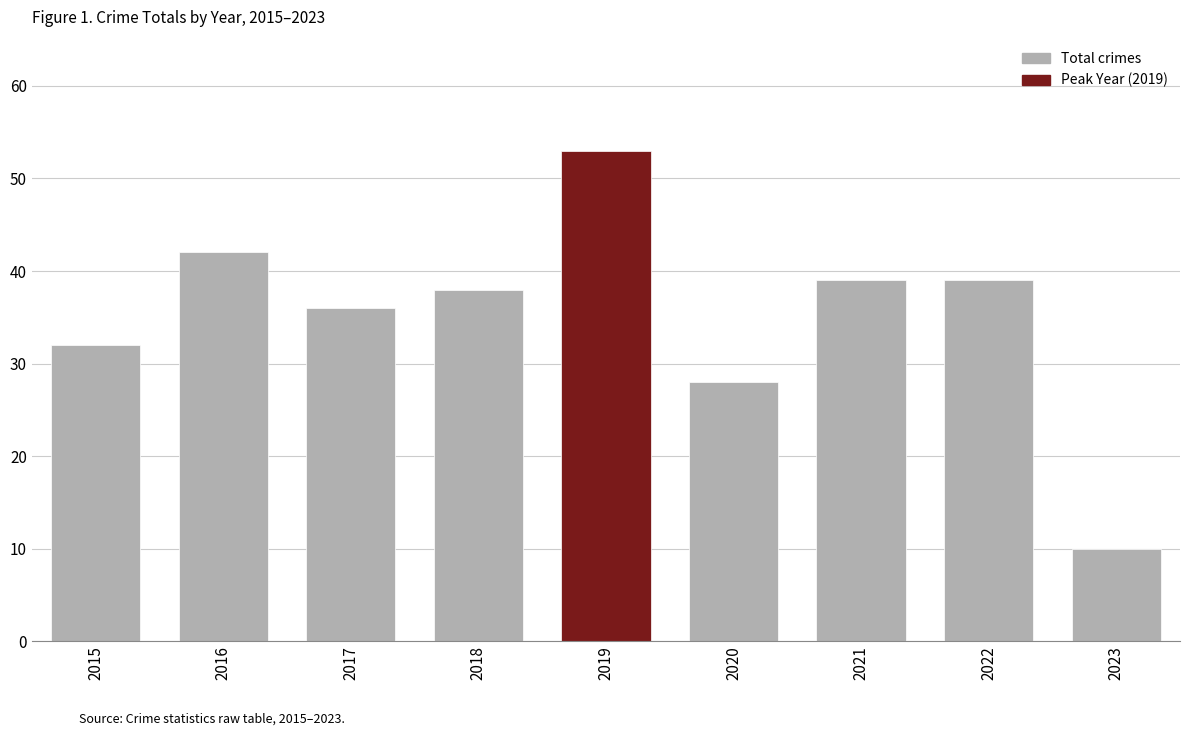

Reading right to left, transcribe all the data shown in this chart.

2023=10	2022=39	2021=39	2020=28	2019=53	2018=38	2017=36	2016=42	2015=32